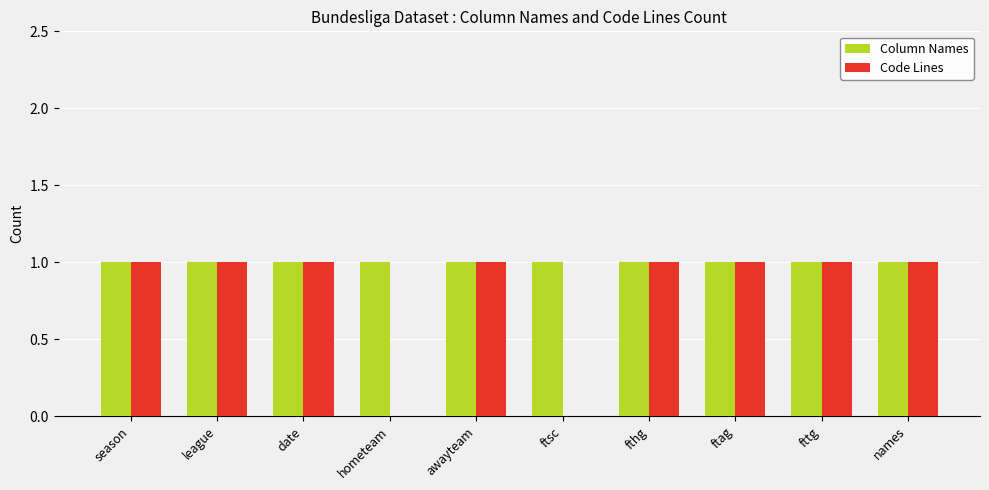

Which series has the largest range (max minus min)?

Code Lines